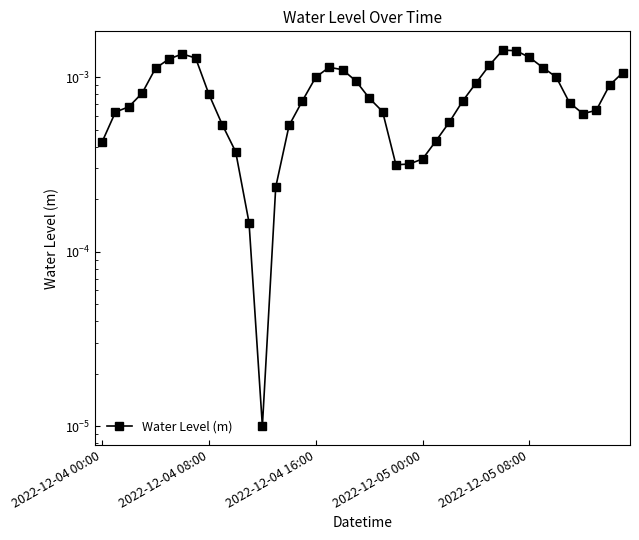

Is it true that the value at 22 is 0.0?

False